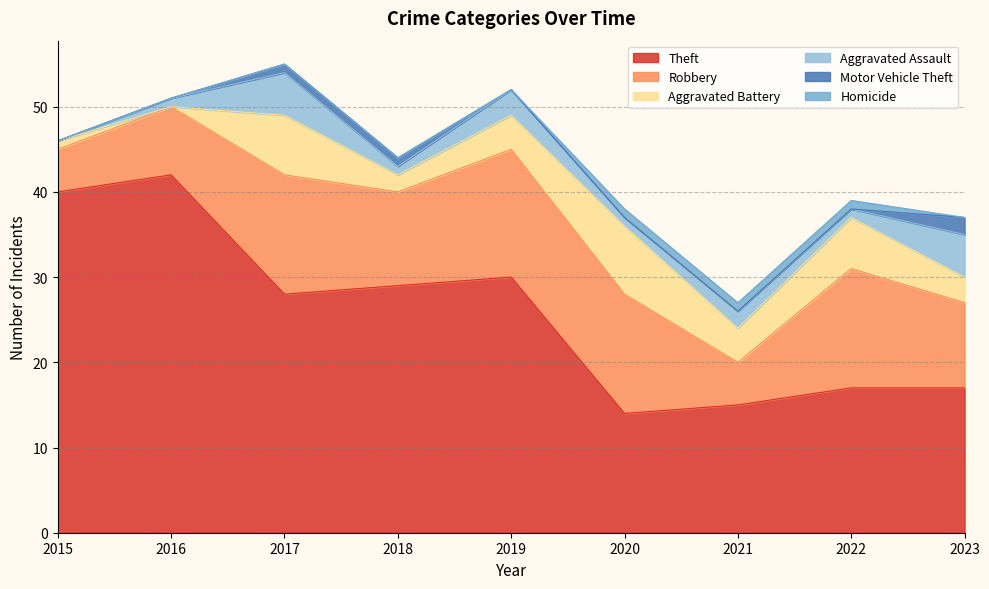

At which category does Theft reach its first local valley?

2017